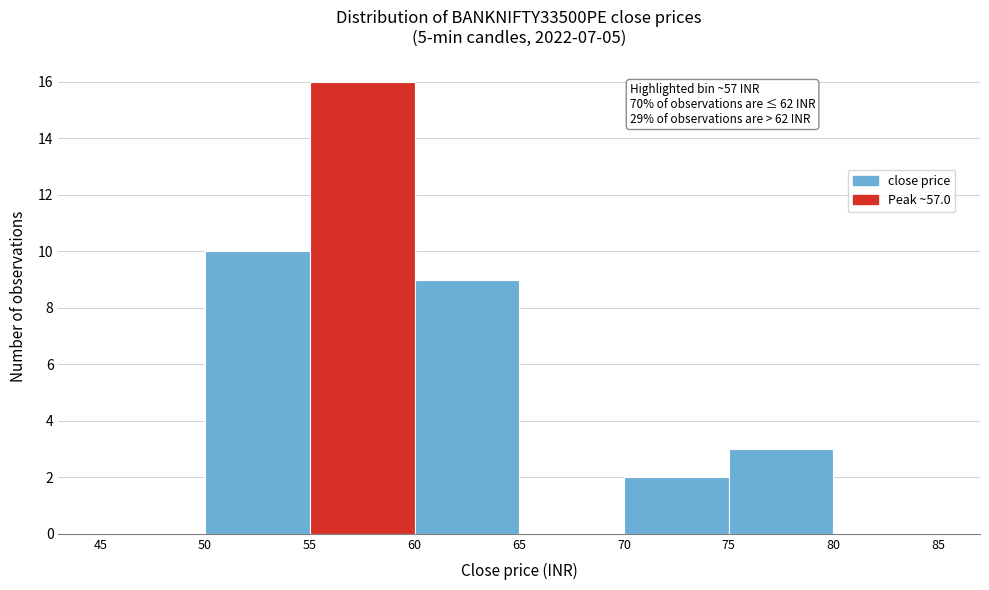

Which range on the x-axis has the tallest bar?

55 to 60